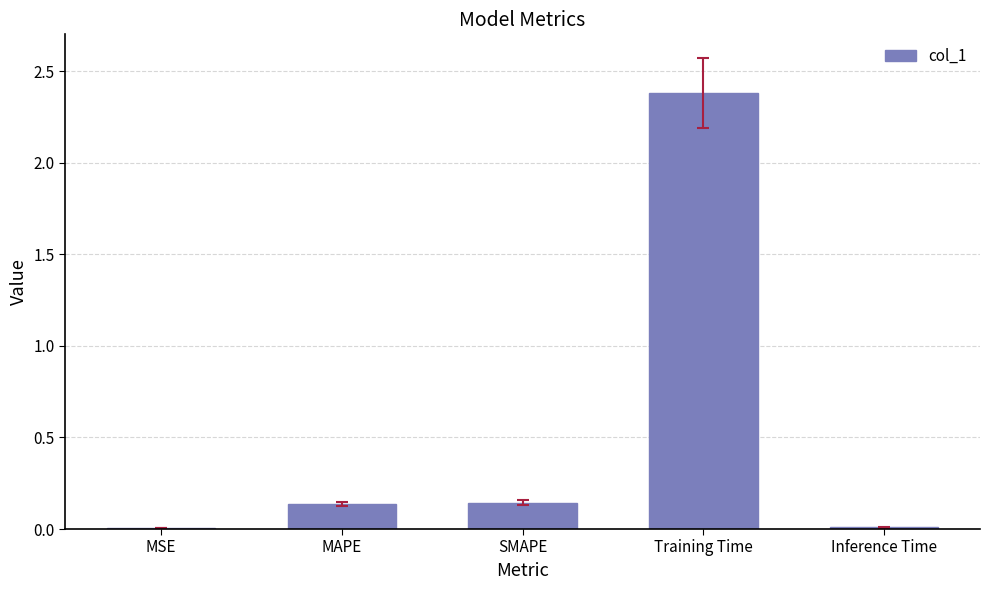

What is the change in value from MAPE to Training Time?

+2.2